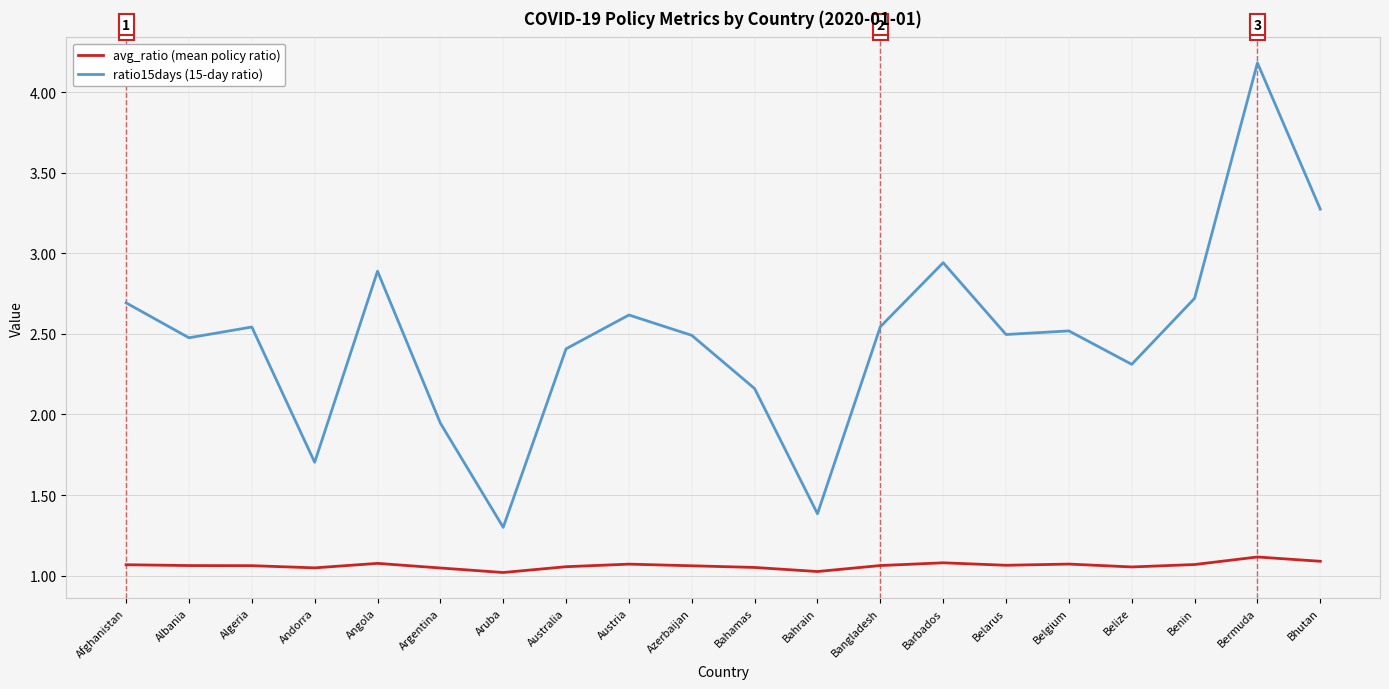

List the series in order of their peak value, highest first.

ratio15days (15-day ratio), avg_ratio (mean policy ratio)